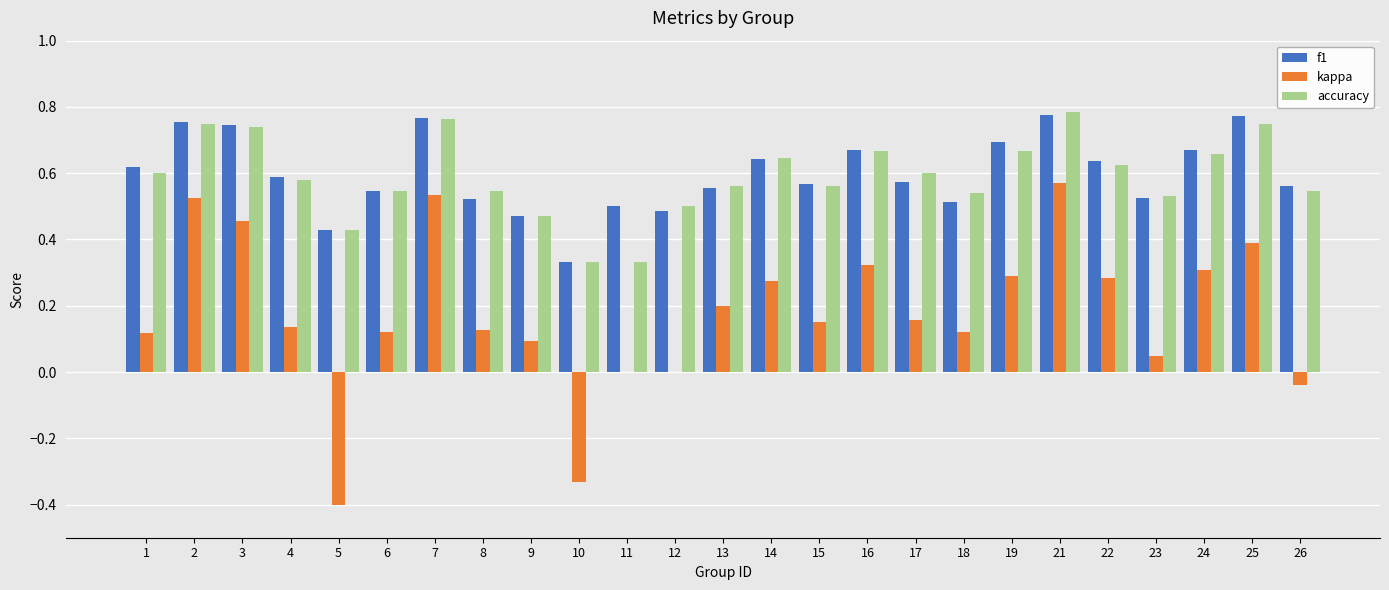

What is the total value across all series at 21?

2.1